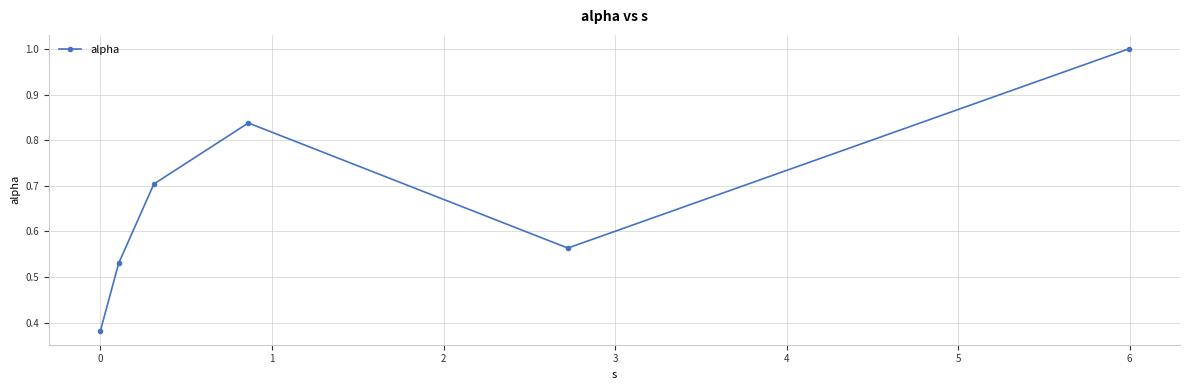

What is the average value?

0.7